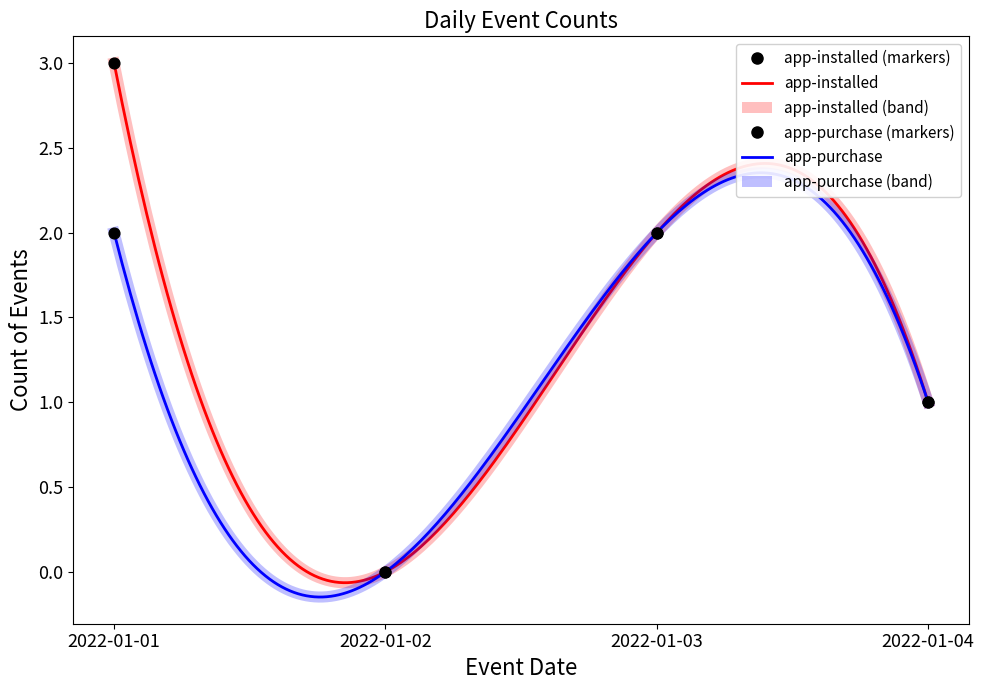

At which category is the sum across all series the highest?

2022-01-01